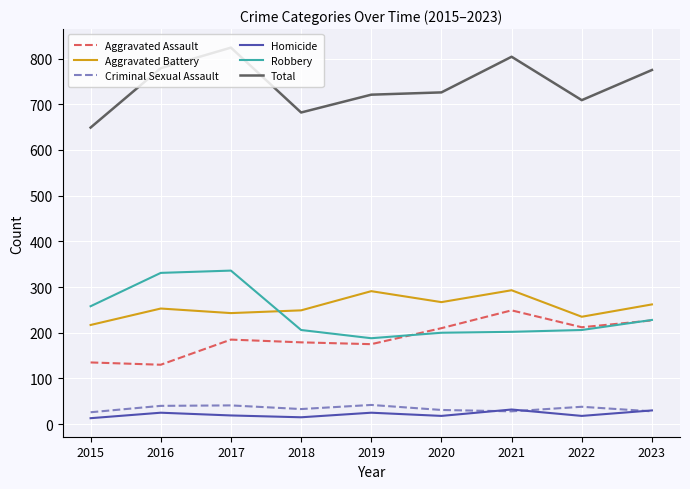

Which series has the largest range (max minus min)?

Total